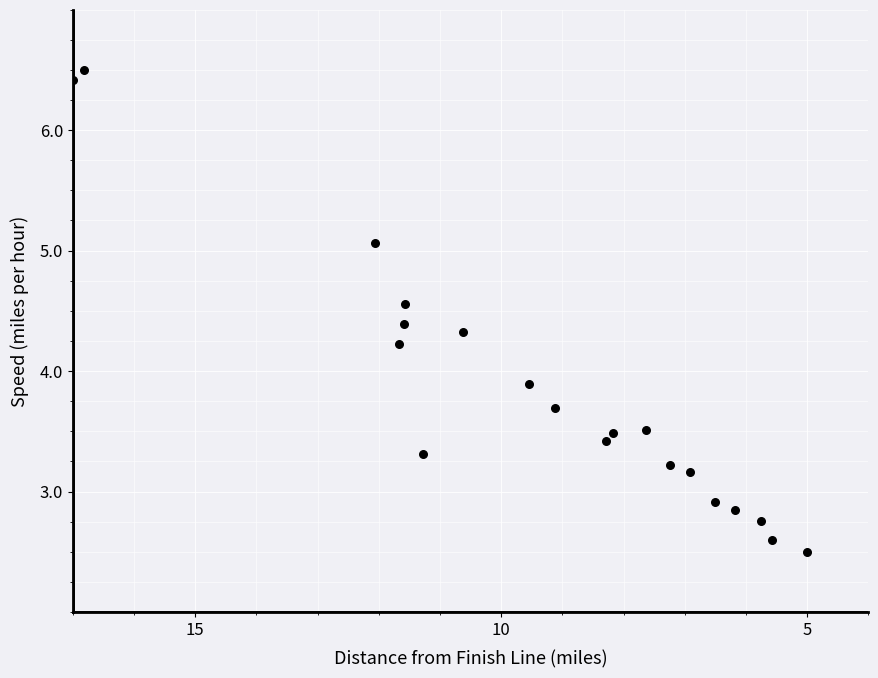

What is the range of Y values (max minus min)?

4.0